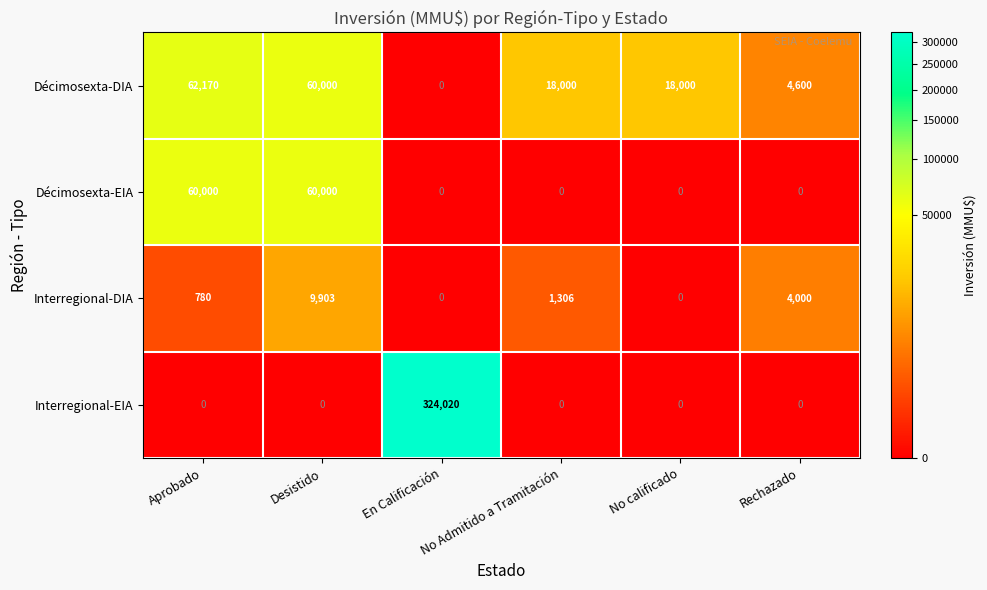

Which category has the highest value across all series?

En Calificación